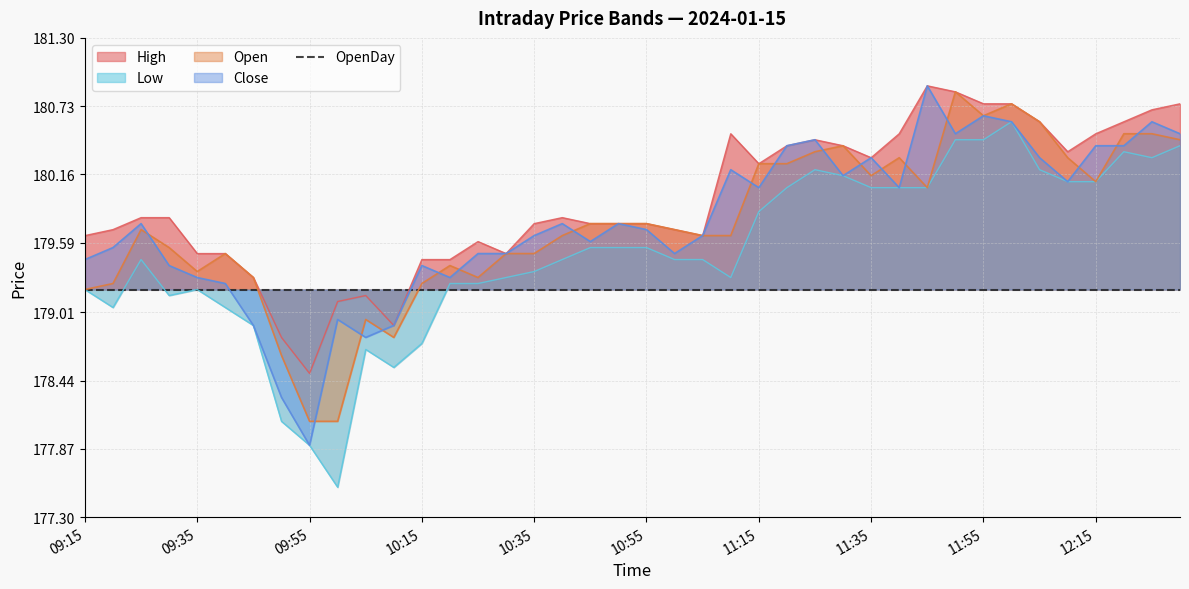

Which category has the lowest value across all series?

10:00